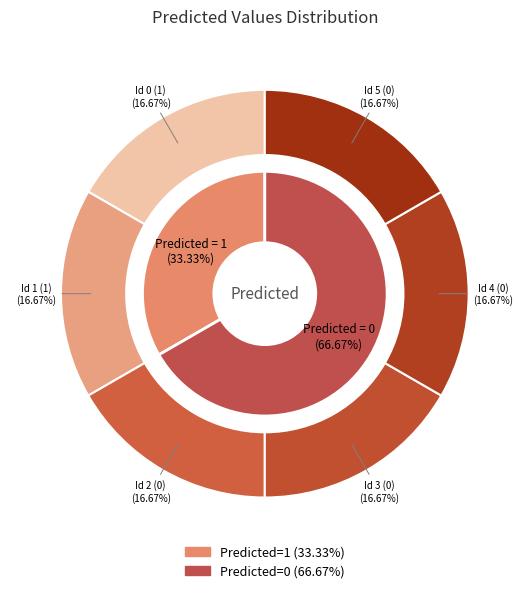

Rank the categories by value from highest to lowest.

0, 1, 2, 3, 4, 5